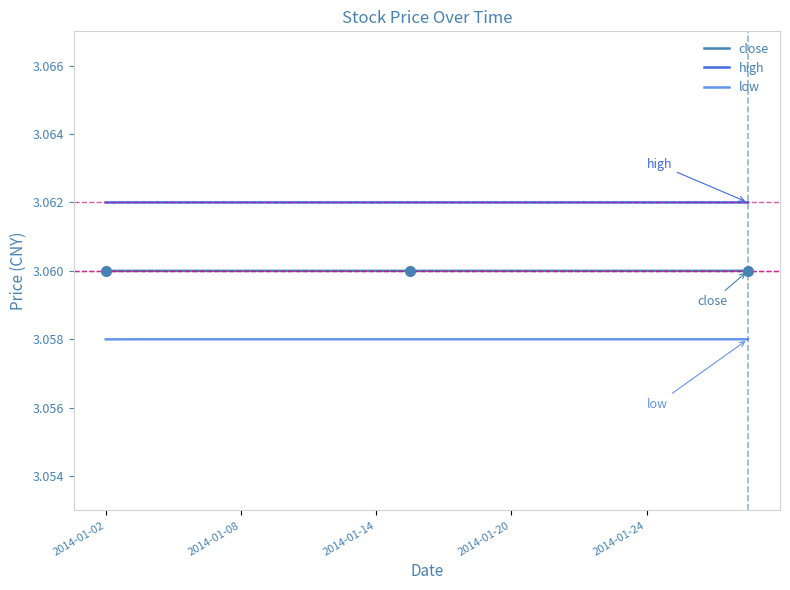

Which series has the largest total across all categories?

high